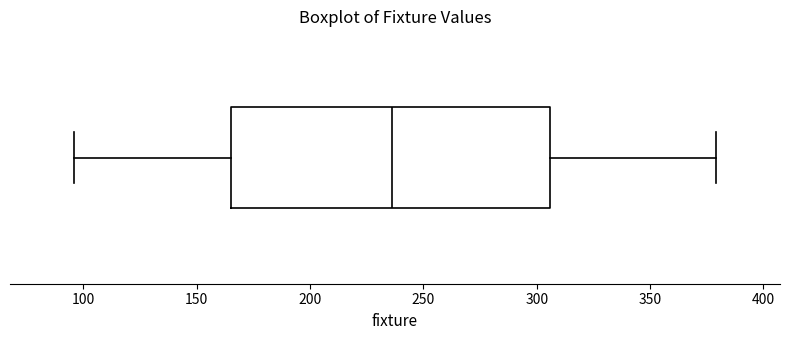

Where does the right whisker of the box end on the x-axis? The values are not printed on the chart, so give them approximately, as read against the axis.

380